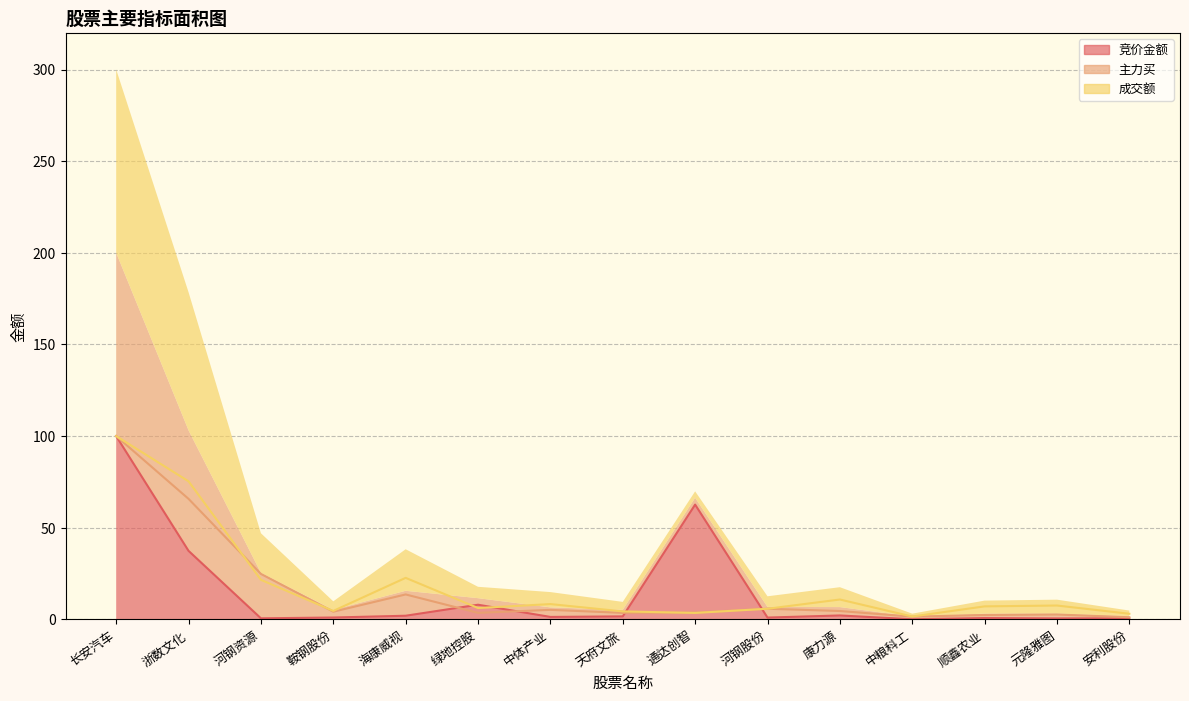

Where do 主力买 (线) and 成交额 (线) first cross each other?

浙数文化 and 河钢资源